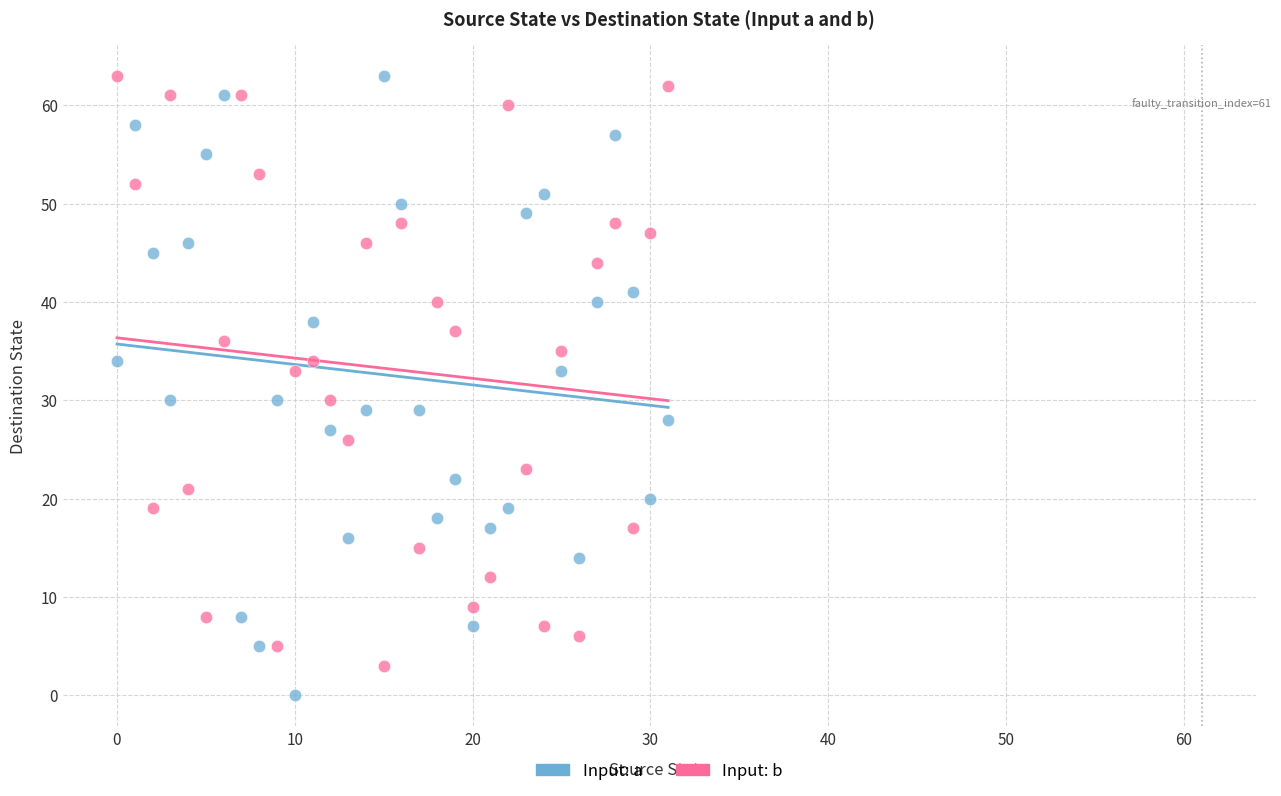

Across all data points, what is the range of Y values (max minus min)?

63